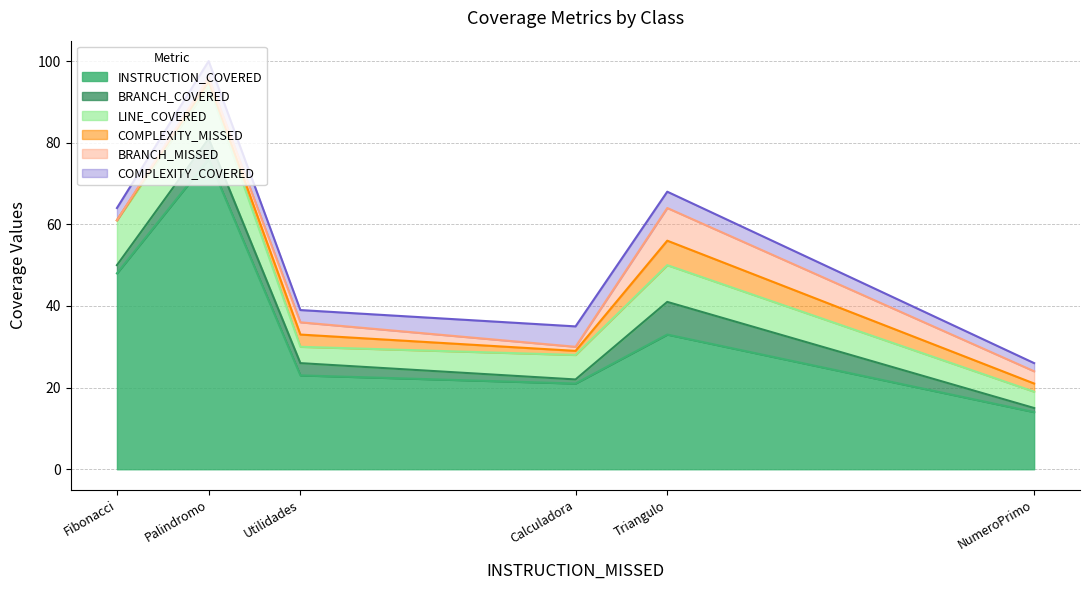

How many lines are shown in the chart?

6